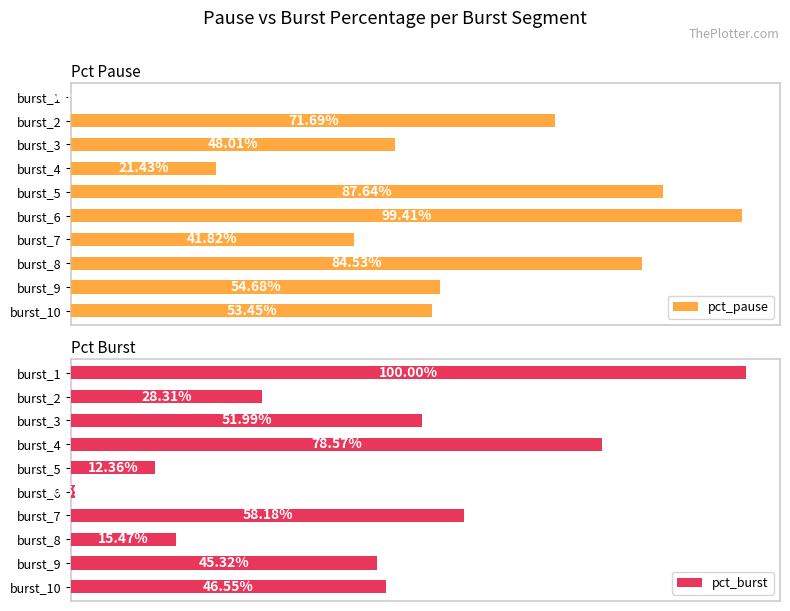

Is the value of pct_burst at burst_10 greater than the value of pct_pause at burst_2?

No